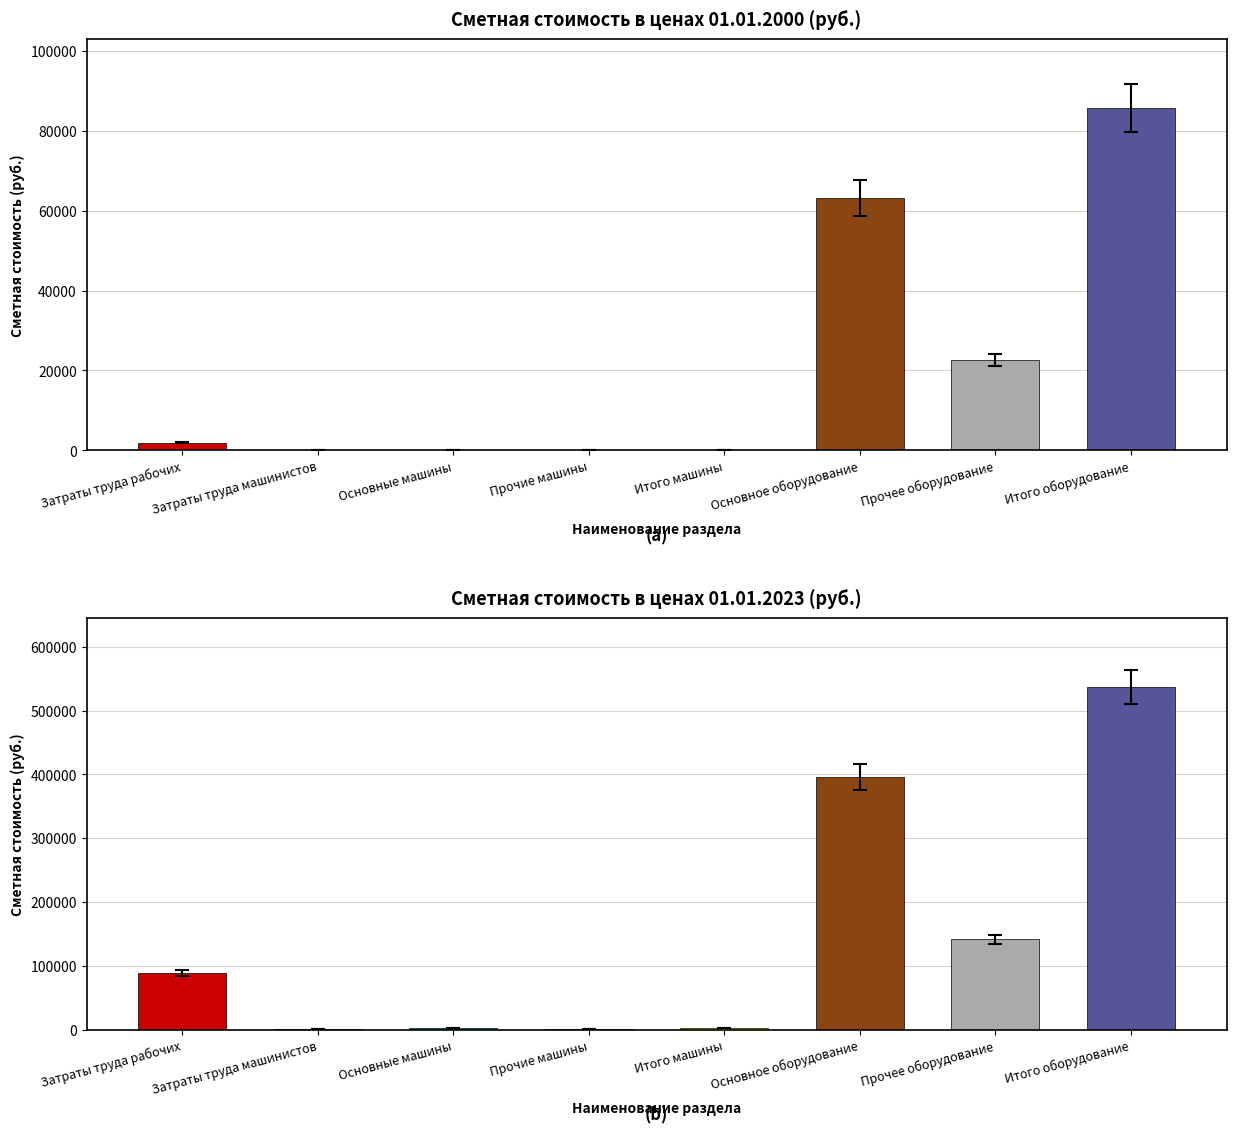

List the series in order of their peak value, highest first.

Сметная стоимость 2023 (общая), Сметная стоимость 2000 (общая)